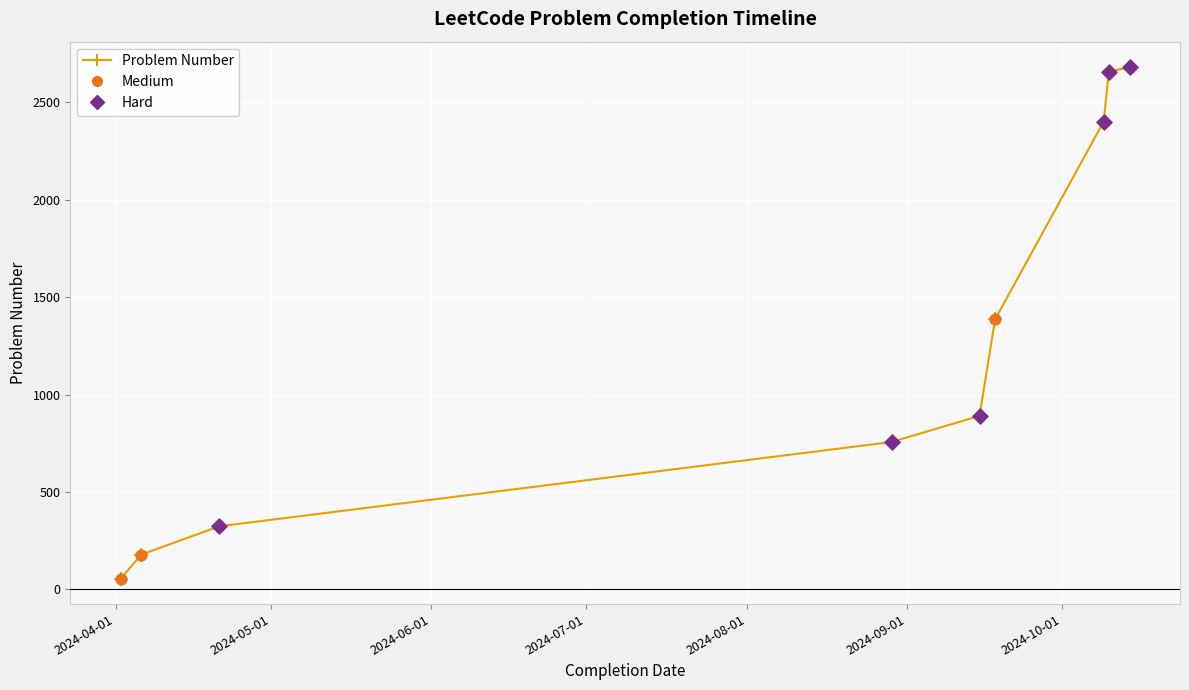

What is the difference between the maximum and minimum values?

2625